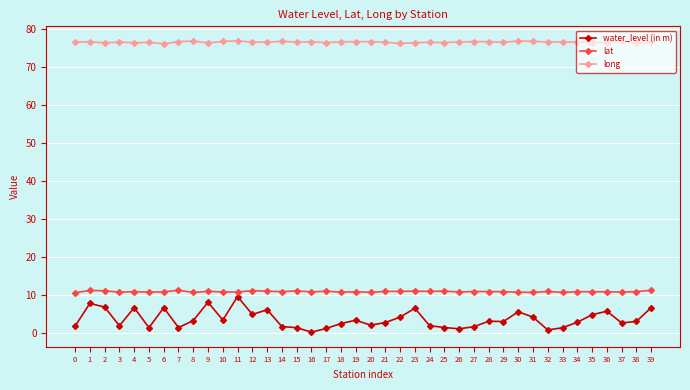

True or false: lat has a value of 10.9 at 9.

True